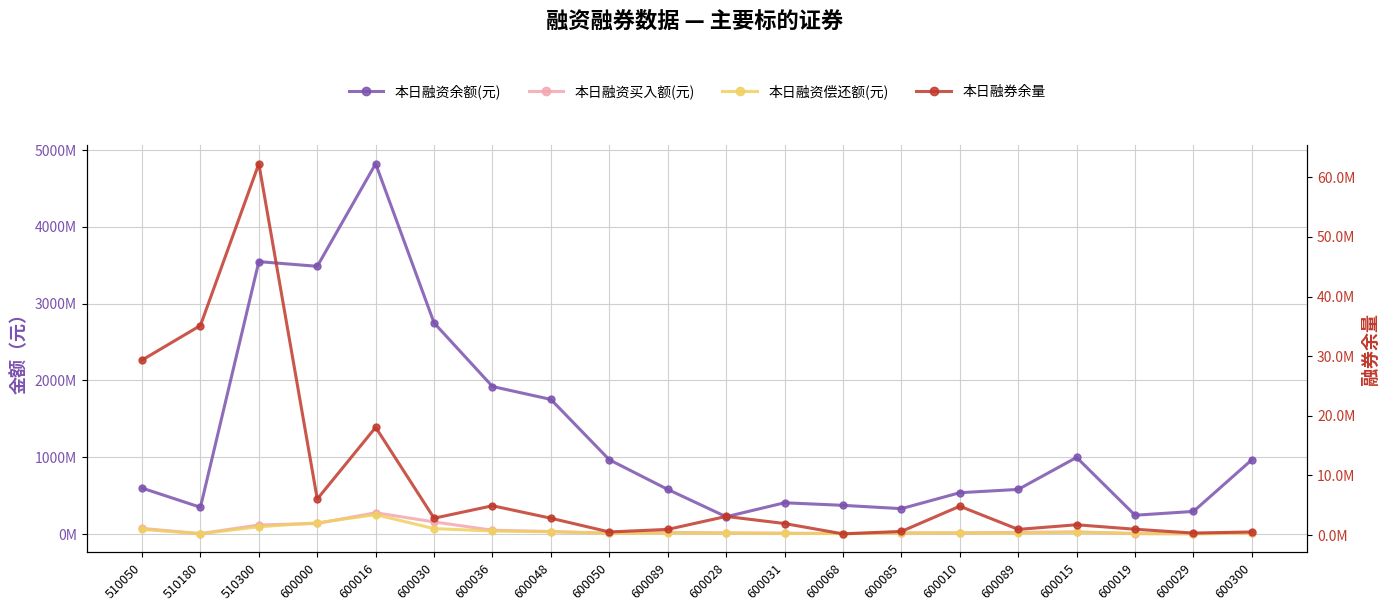

At which category does the chart reach its minimum across all series?

600068